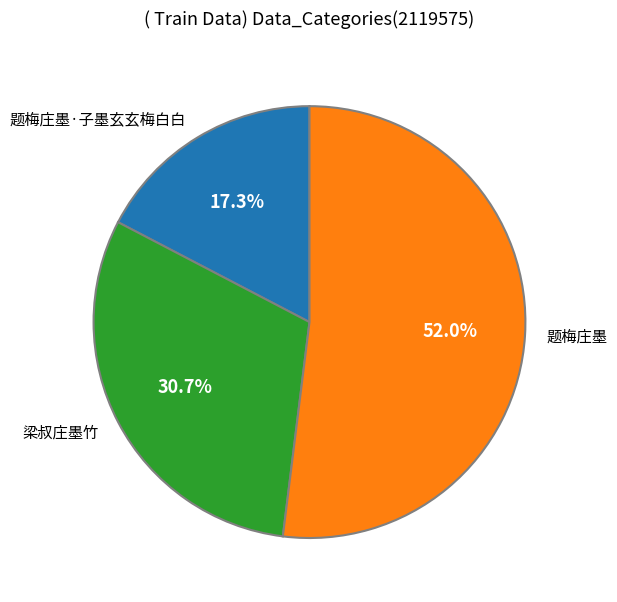

Which category has the smallest portion of the pie?

题梅庄墨·子墨玄玄梅白白